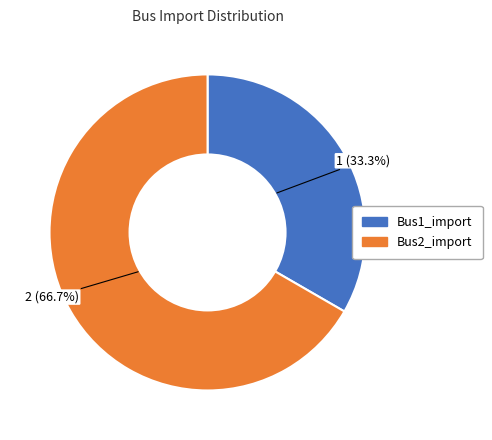

To the nearest percent, what is the combined percentage of Bus1_import and Bus2_import?

100%